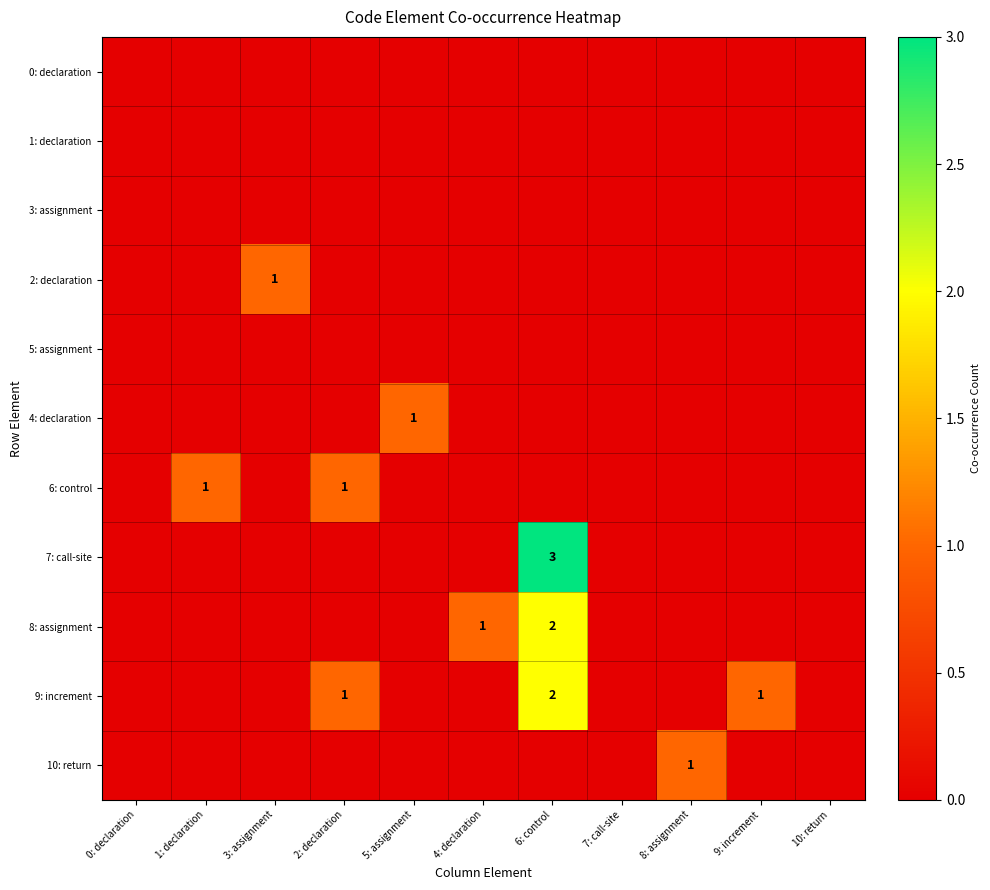

The 2: declaration series shows 0 at 3: assignment. True or false?

False